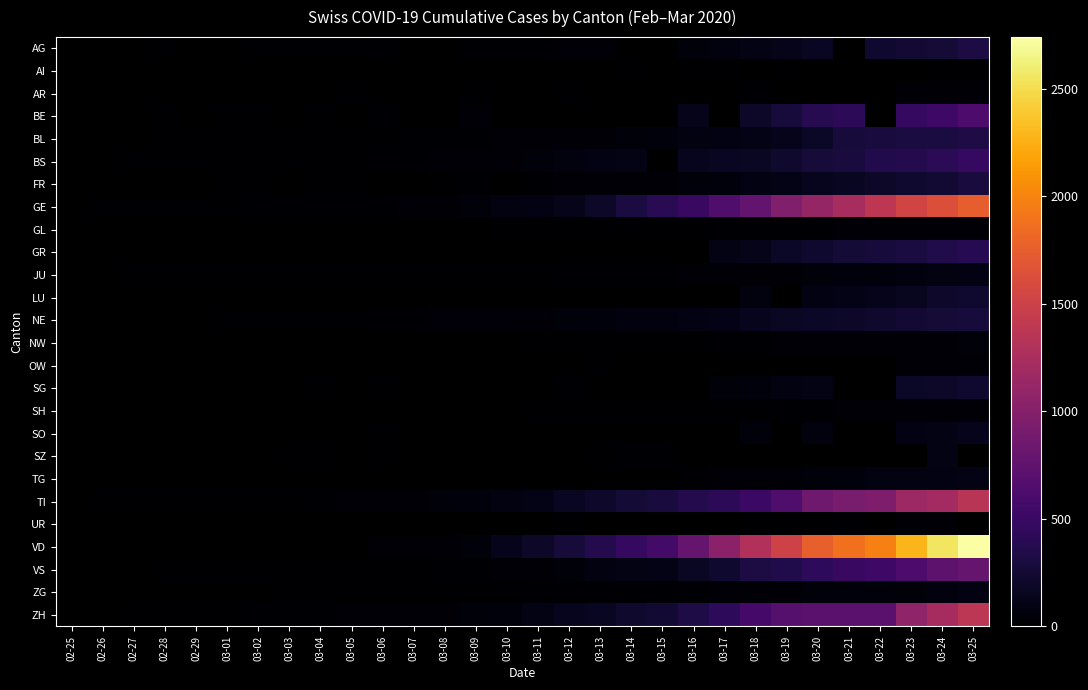

Which category has the highest value across all series?

03-25